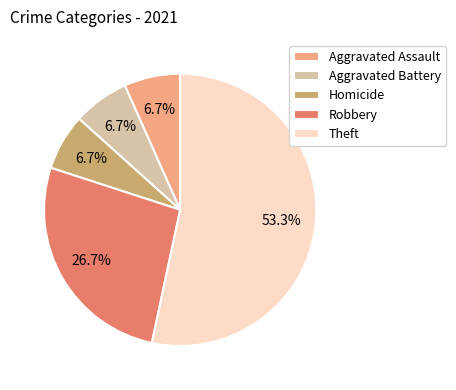

To the nearest percent, what is the difference between the largest and smallest slice percentages?

47%